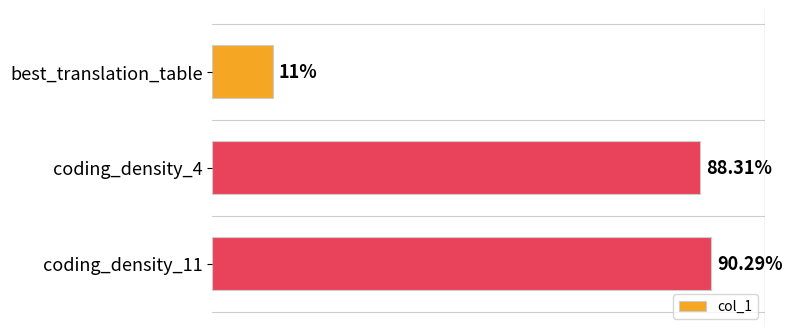

Which has a higher value, best_translation_table or coding_density_4?

coding_density_4